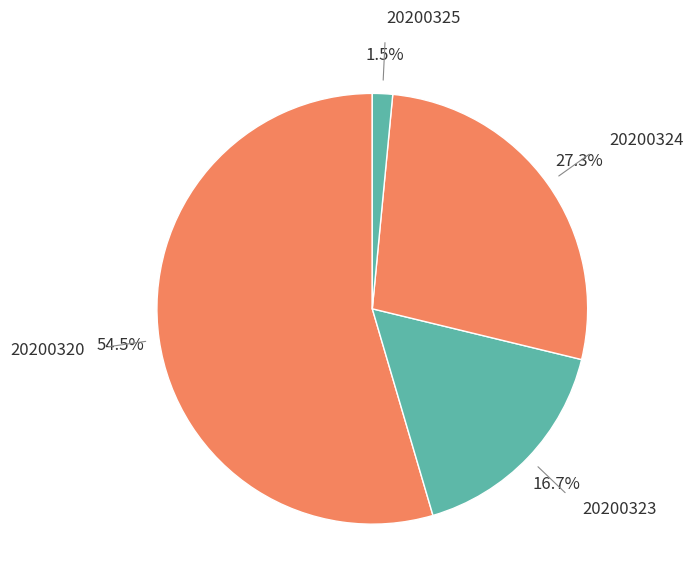

Rank the categories by value from highest to lowest.

20200320, 20200324, 20200323, 20200325